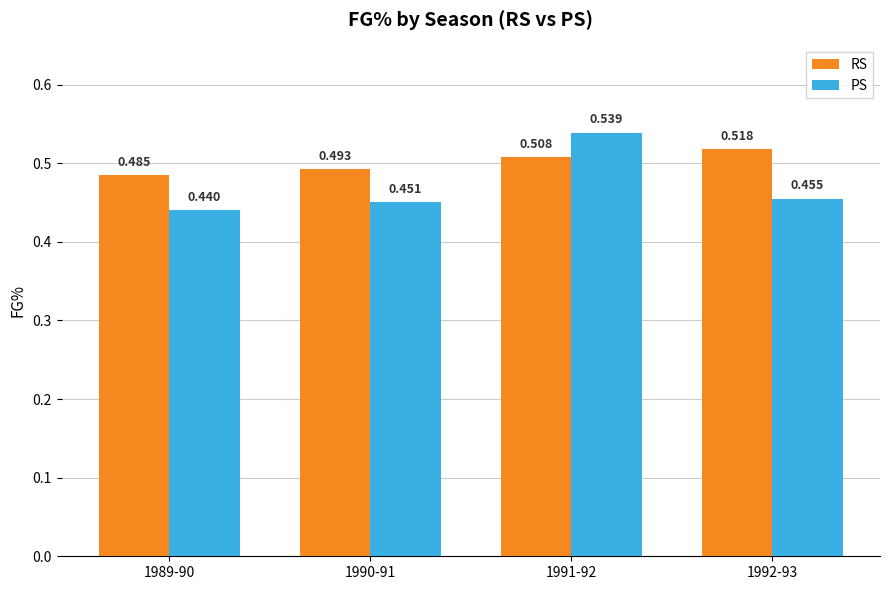

Between 1990-91 and 1992-93, which series saw the biggest shift?

RS